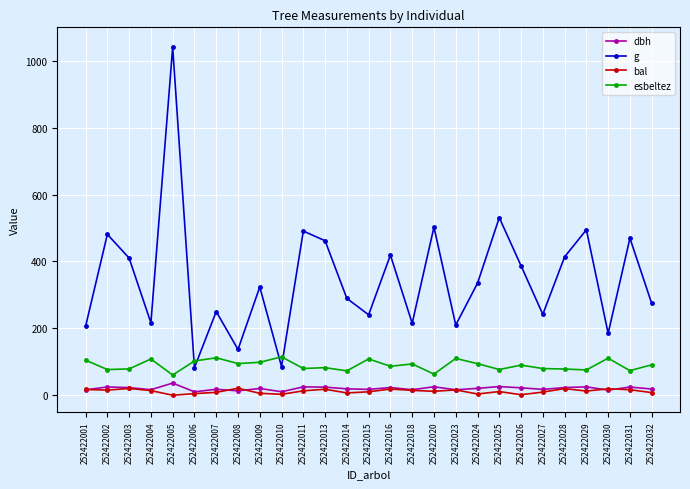

What is the value of the bal point at the 22nd from the left?

9.5